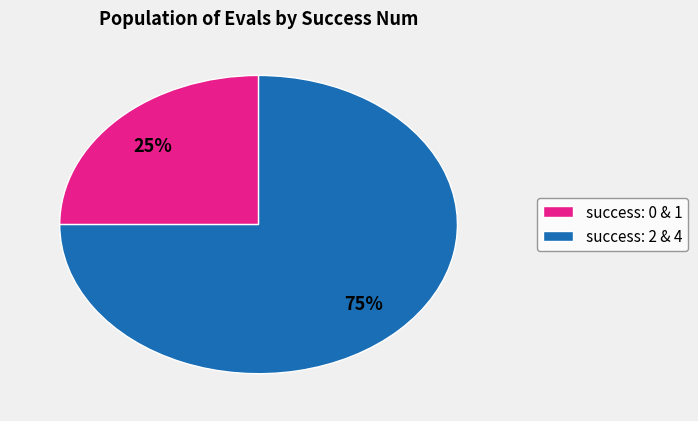

How many segments does this pie chart have?

2